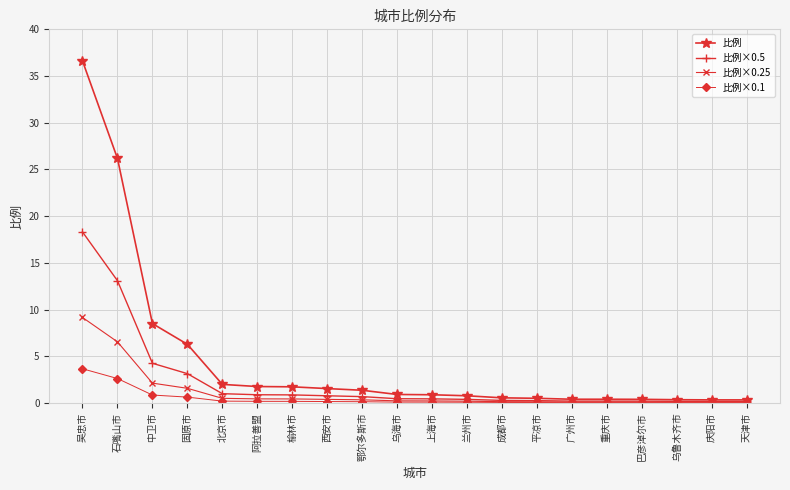

Which series has the widest spread of values?

比例